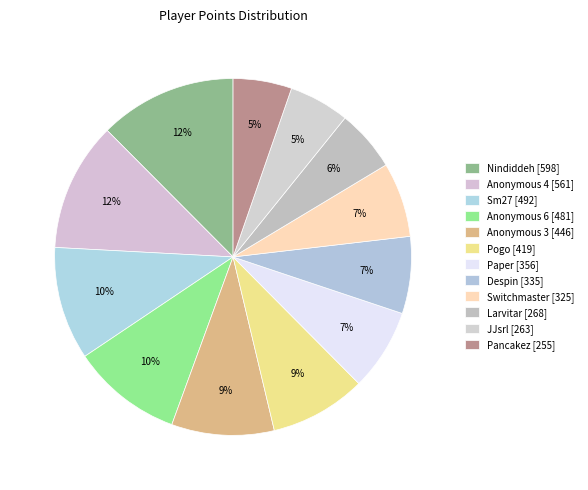

Count the number of slices in the pie.

12